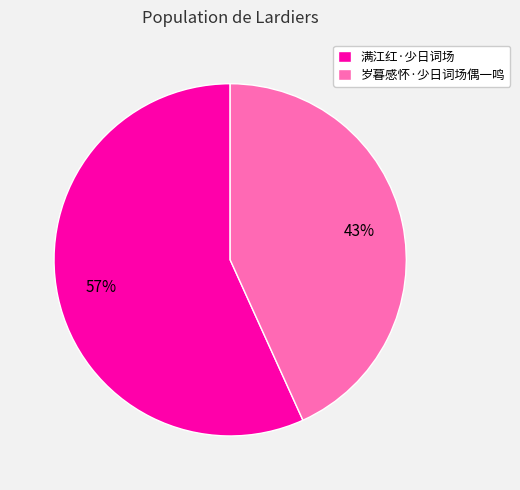

True or false: 岁暮感怀·少日词场偶一鸣 accounts for 43% of the total.

True